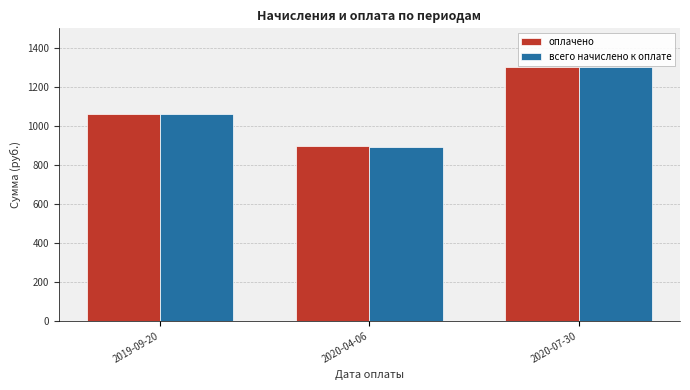

Is the value of оплачено at 2019-09-20 greater than the value of всего начислено к оплате at 2020-07-30?

No